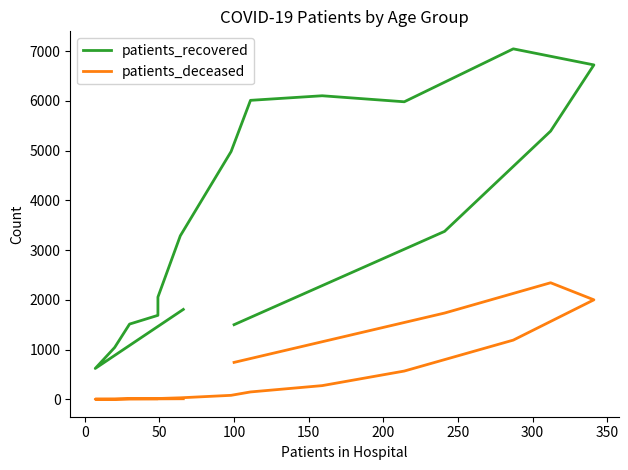

What is the minimum value for patients_deceased?

2